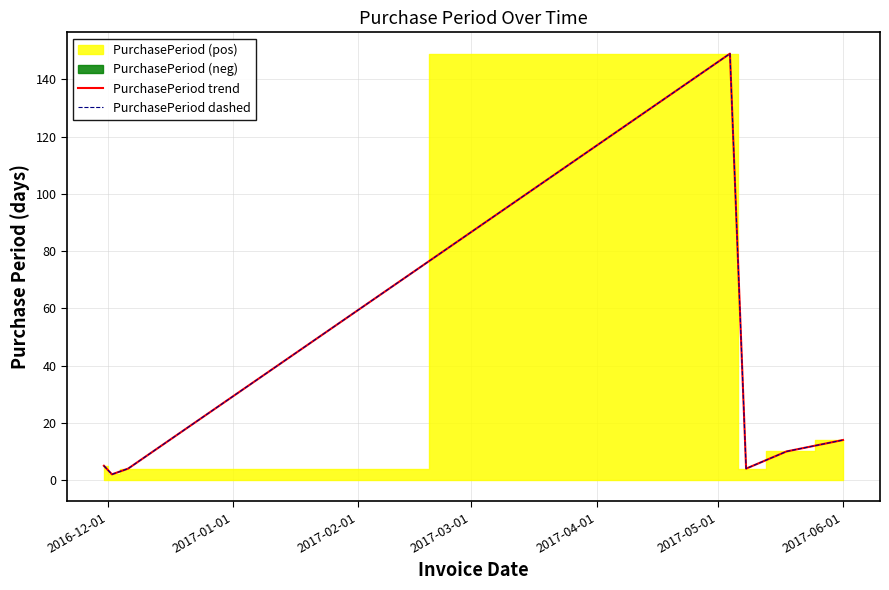

What is the difference between the maximum and minimum values in the PurchasePeriod trend series?

147